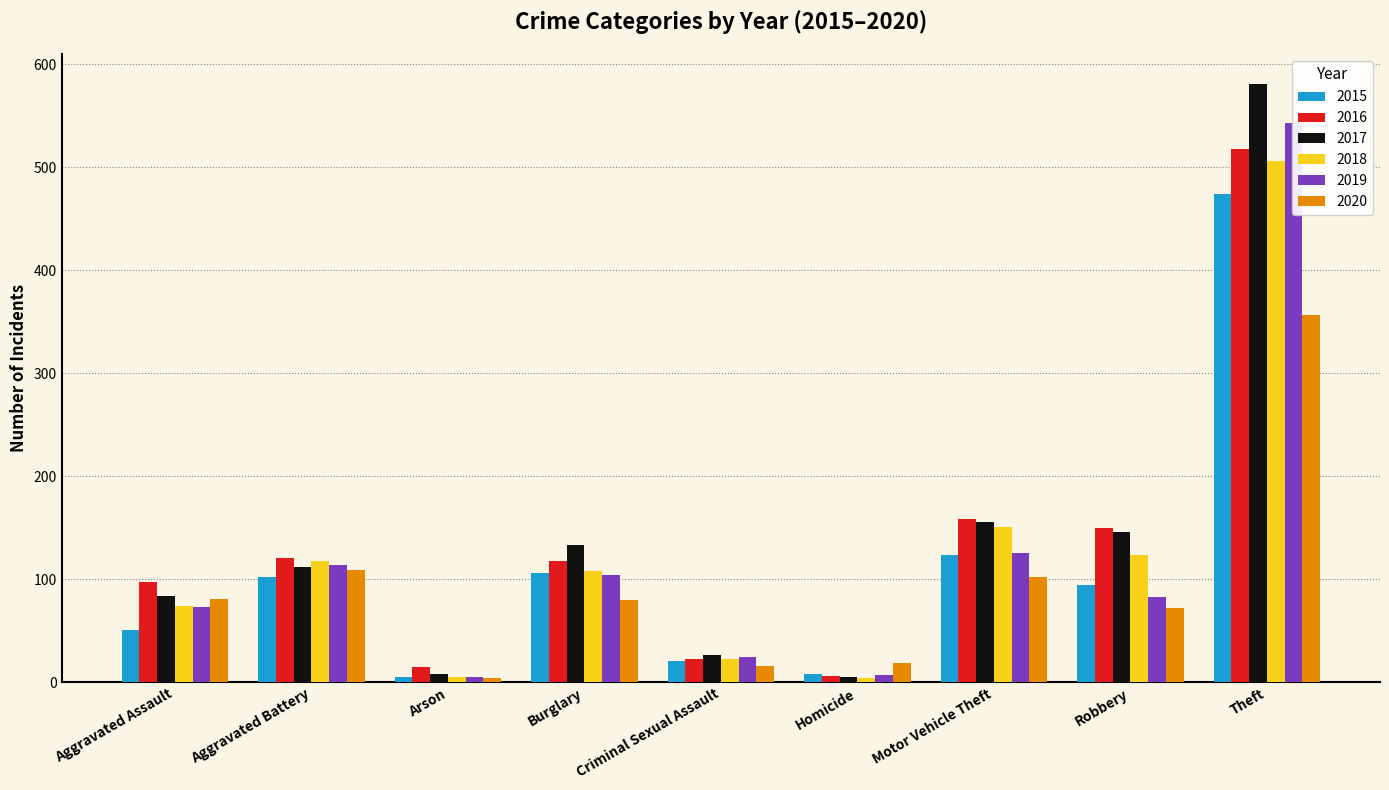

What is the total value across all series at Criminal Sexual Assault?

135